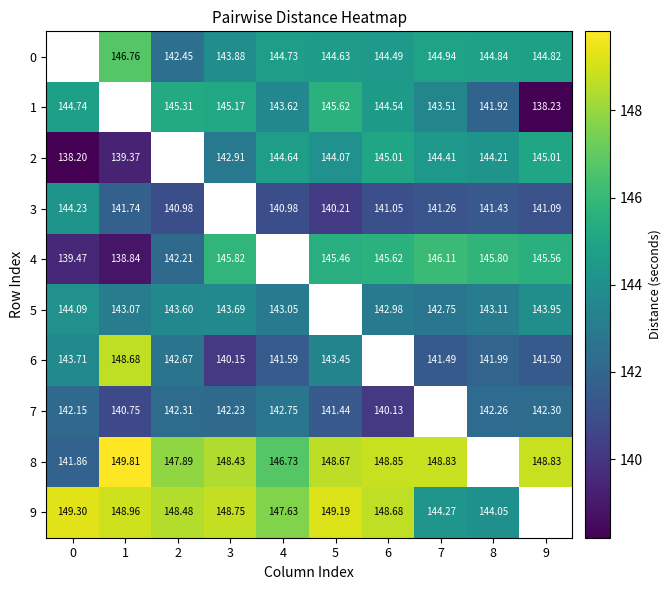

Which label corresponds to the largest value in the chart?

1